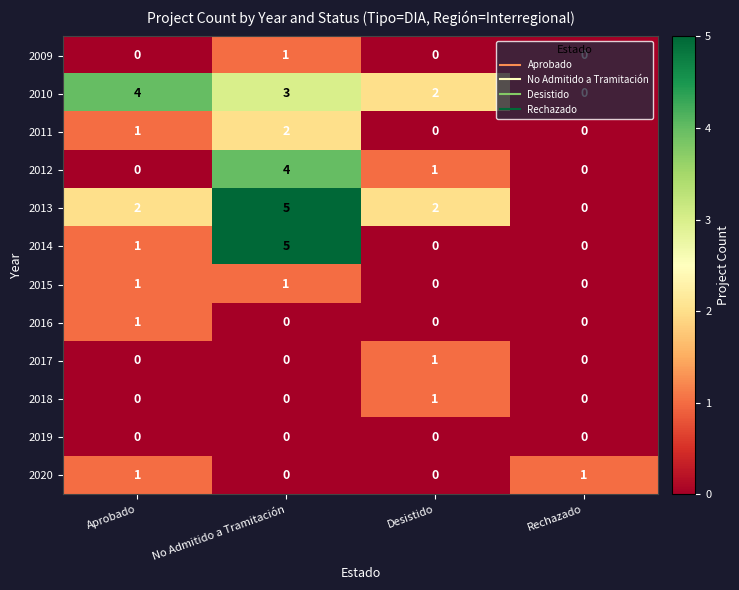

At which category is the sum across all series the highest?

No Admitido a Tramitación